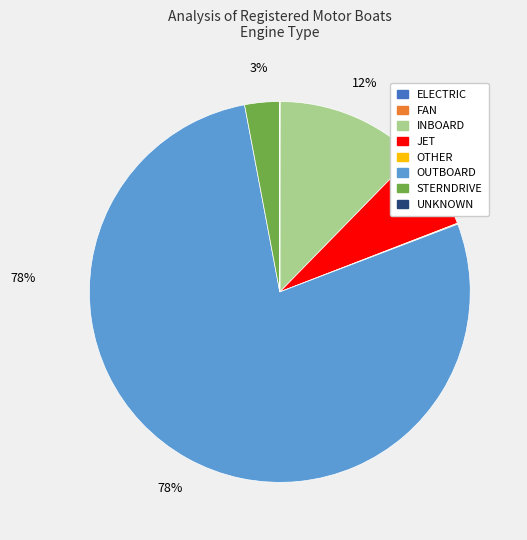

To the nearest percent, what is the difference between the largest and smallest slice percentages?

78%